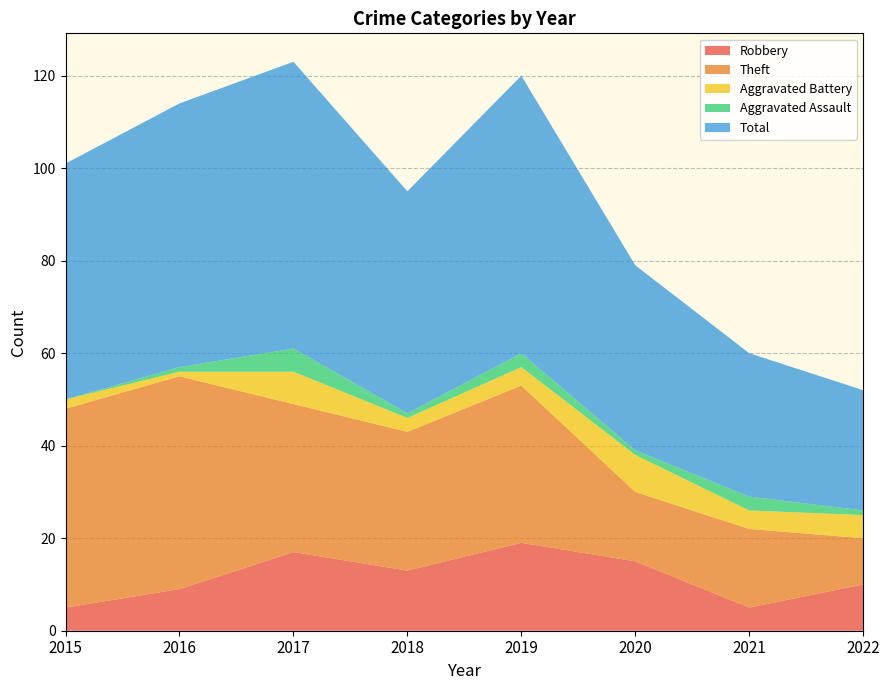

Reading left to right, what are all the values shown in this chart?

Robbery: 5	9	17	13	19	15	5	10
Theft: 43	46	32	30	34	15	17	10
Aggravated Battery: 2	1	7	3	4	8	4	5
Aggravated Assault: 0	1	5	1	3	1	3	1
Total: 51	57	62	48	60	40	31	26